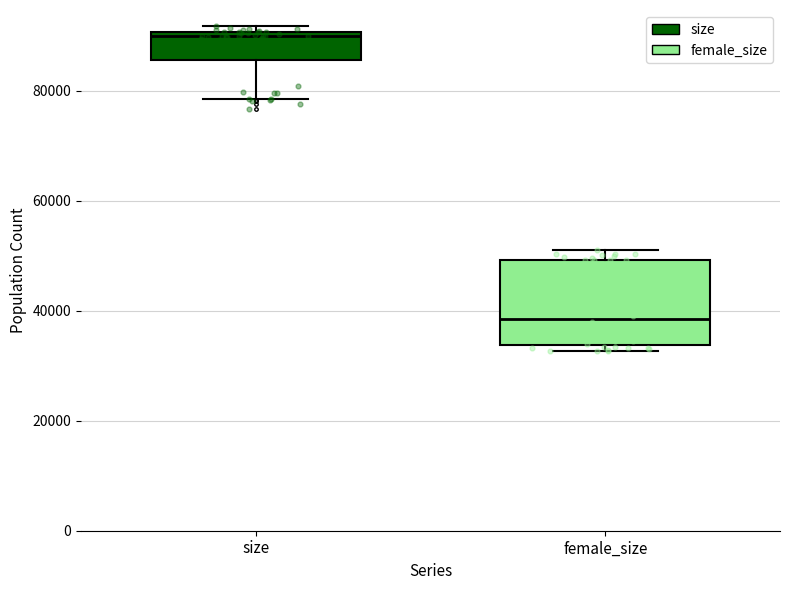

Comparing the boxes themselves (not the whiskers), which one is the tallest?

female_size